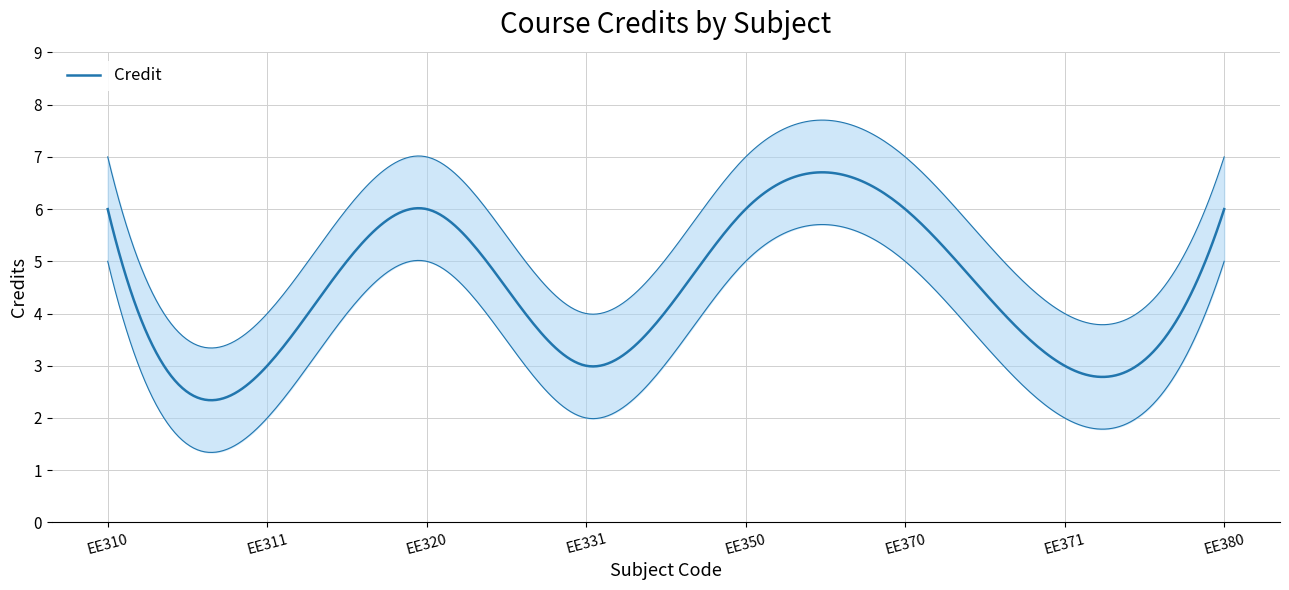

Between EE320 and EE310, which is larger?

EE320